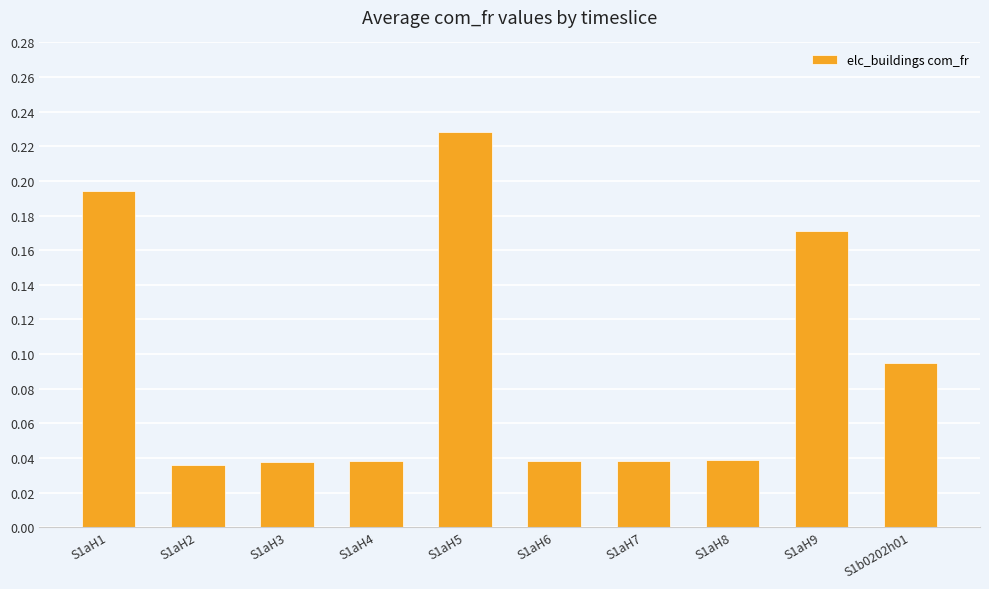

The value at S1aH1 is 0.3. True or false?

False